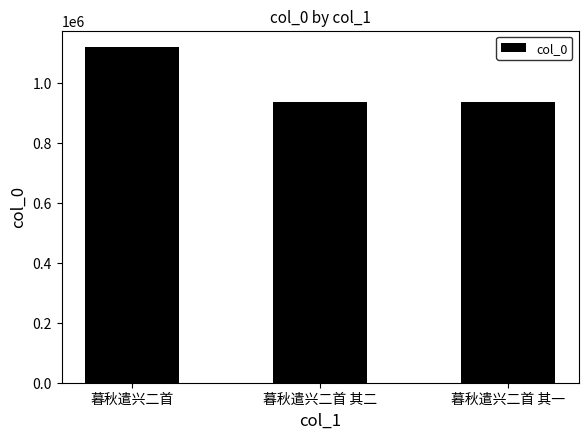

What is the maximum value shown in the chart?

1118006